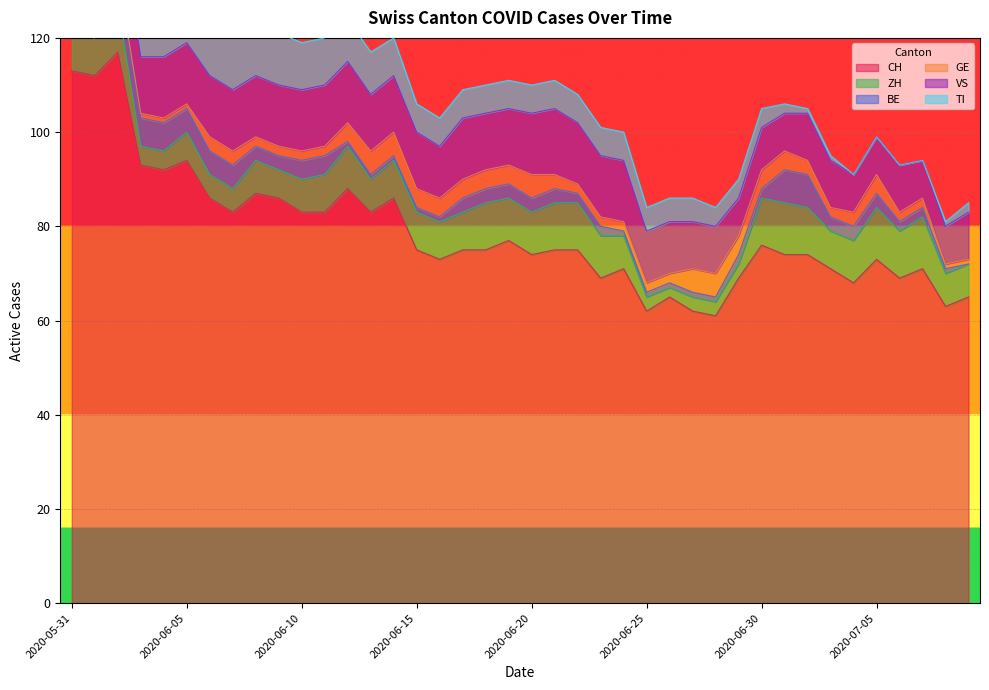

Rank the series at 2020-06-14 from lowest to highest value.

BE, GE, ZH, TI, VS, CH